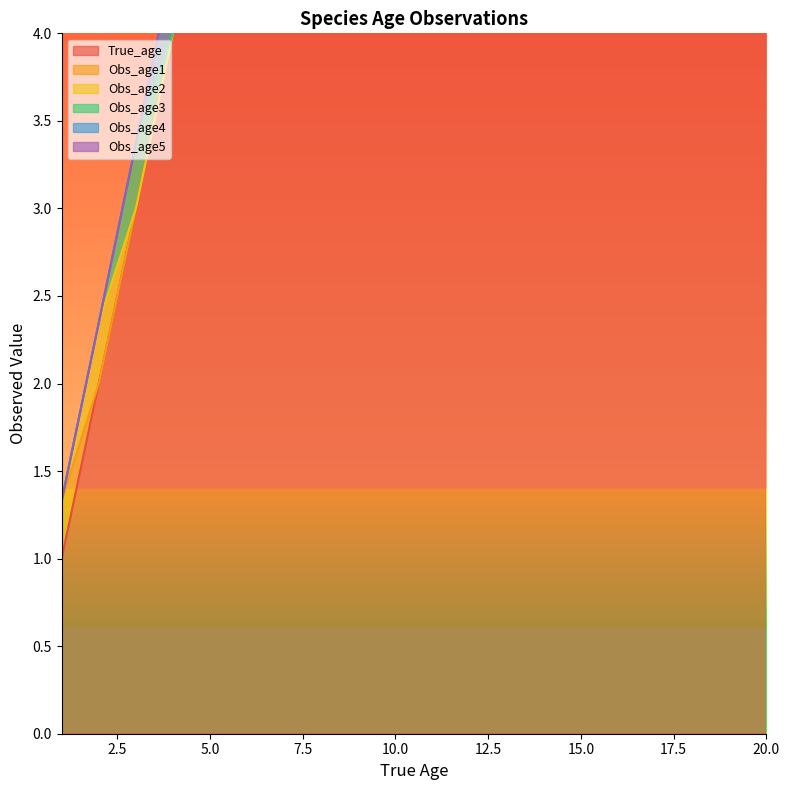

Between 2 and 6, which series saw the biggest shift?

True_age